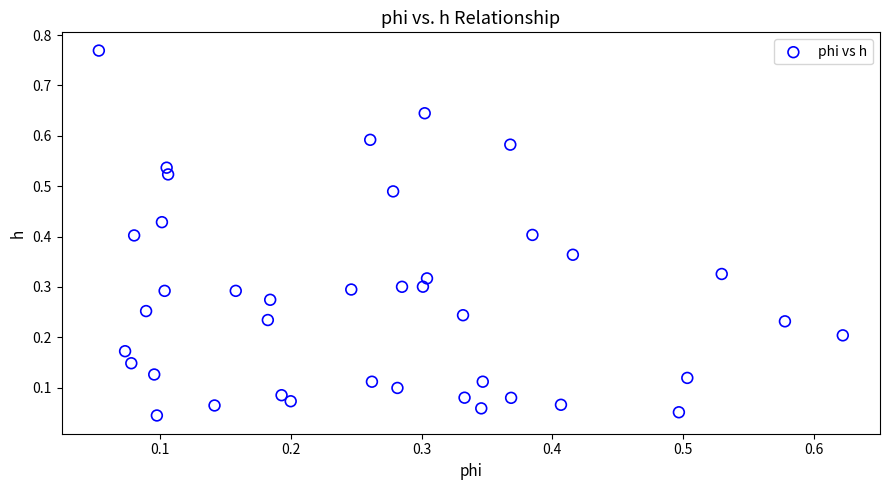

What is the range of Y values (max minus min)?

0.7